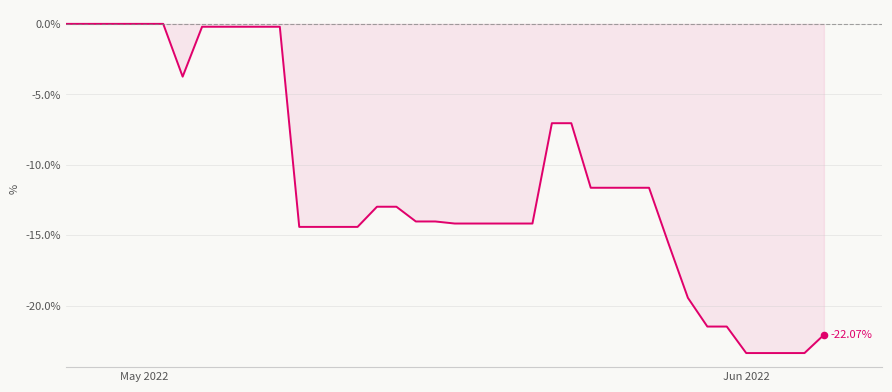

What is the difference between the maximum and minimum values?

23.4